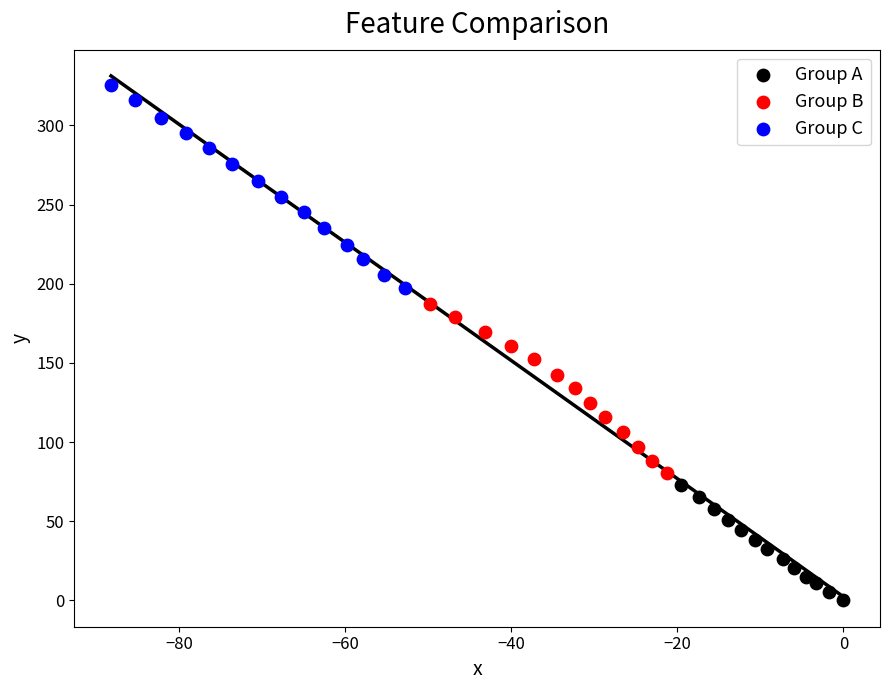

Which series has the largest Y range (max minus min)?

Group C